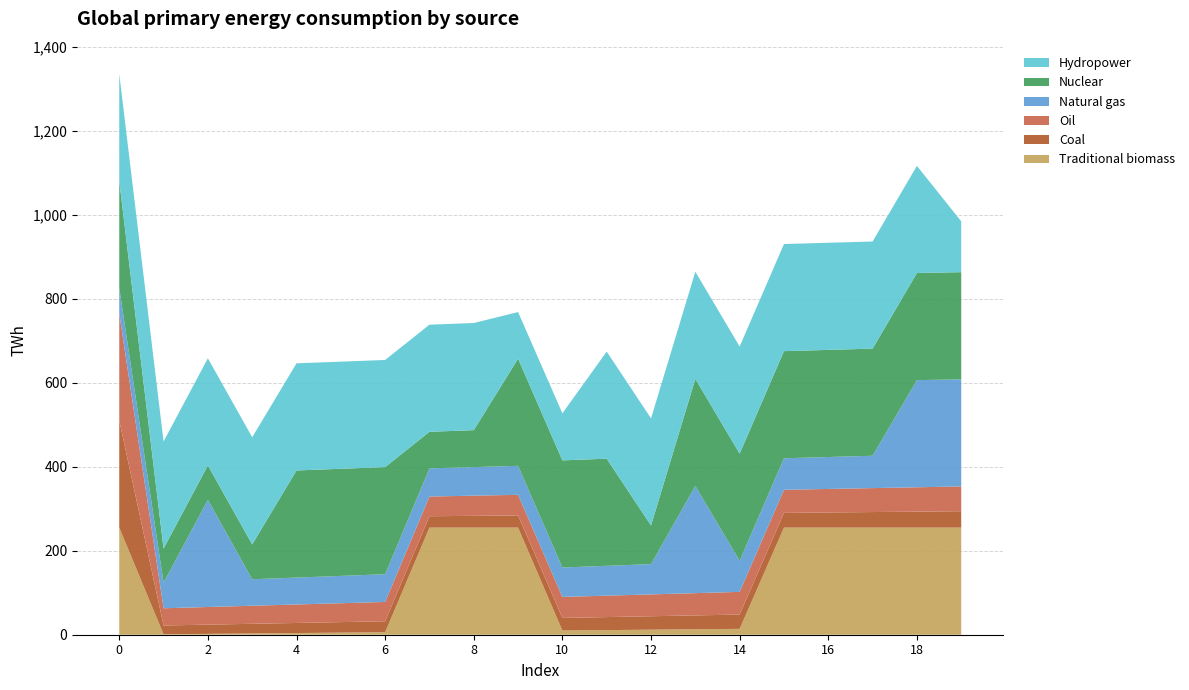

Reading left to right, transcribe all the data shown in this chart.

Traditional biomass: 255	1	2	3	4	5	6	255	255	255	10	11	12	13	14	255	255	255	255	255
Coal: 255	21	22	23	24	25	26	27	28	29	30	31	32	33	34	35	36	37	38	39
Oil: 255	41	42	43	44	45	46	47	48	49	50	51	52	53	54	55	56	57	58	59
Natural gas: 60	61	255	63	64	65	66	67	68	69	70	71	72	255	74	75	76	77	255	255
Nuclear: 255	81	82	83	255	255	255	87	88	255	255	255	92	255	255	255	255	255	255	255
Hydropower: 255	255	255	255	255	255	255	255	255	111	112	255	255	255	255	255	255	255	255	121